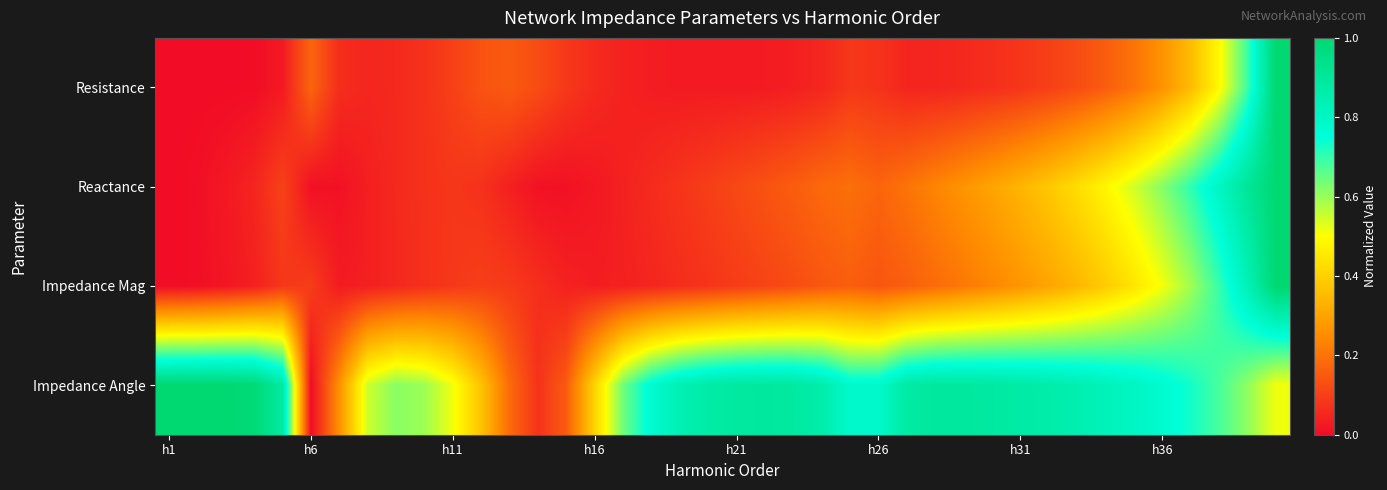

At which category is the sum across all series the highest?

39